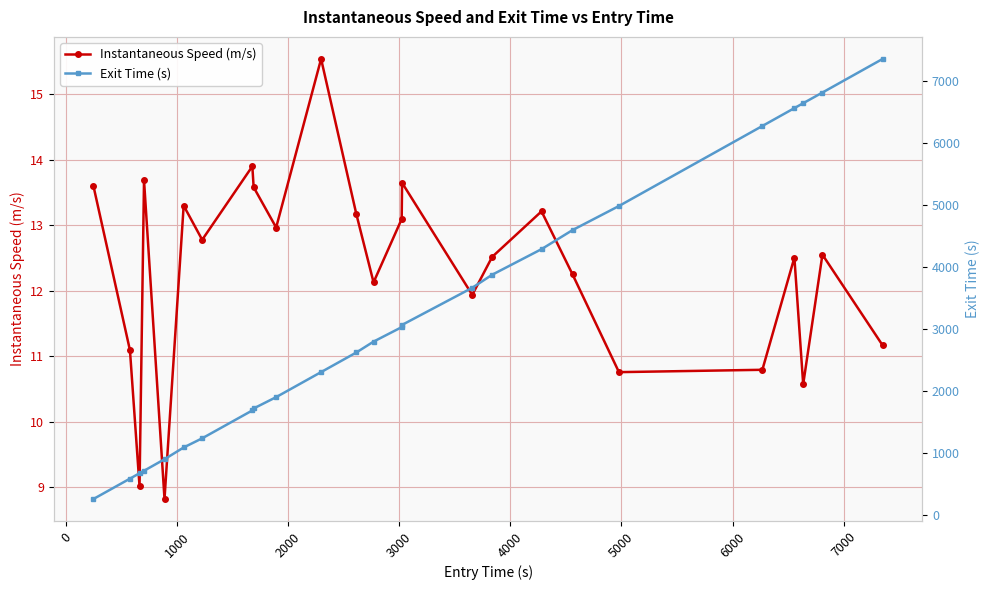

What is the lowest value of the Instantaneous Speed (m/s) series?

8.8